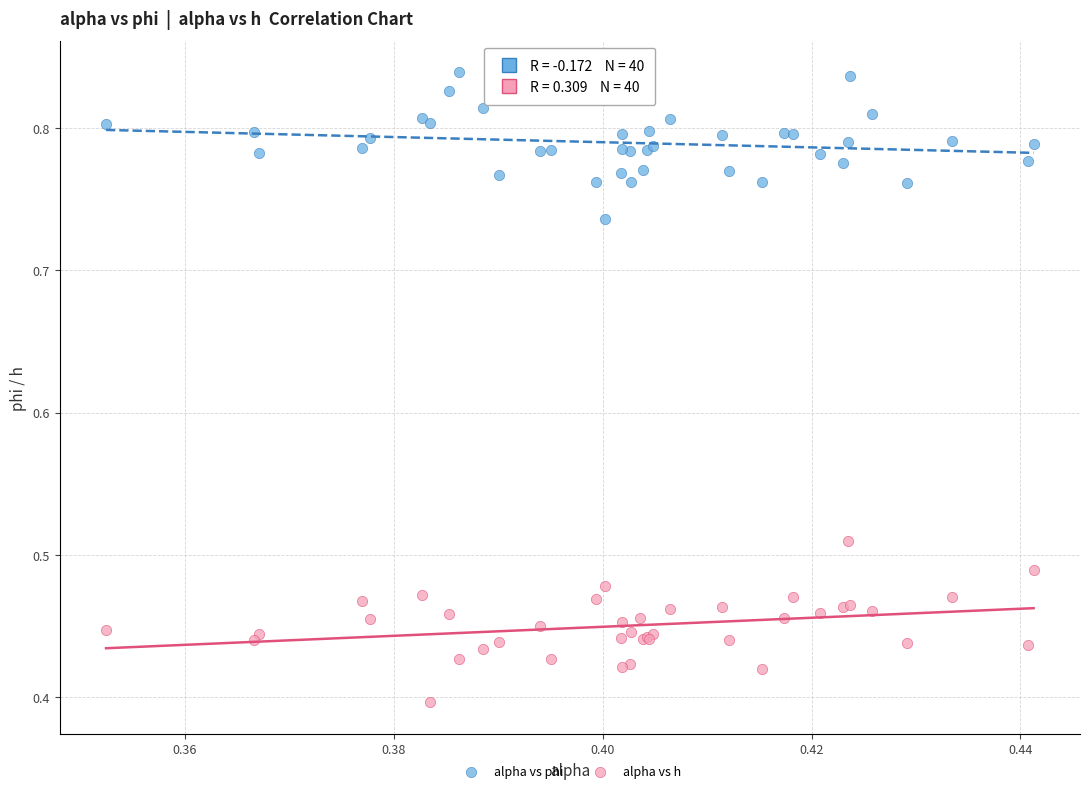

Which series reaches the minimum Y coordinate?

alpha vs h